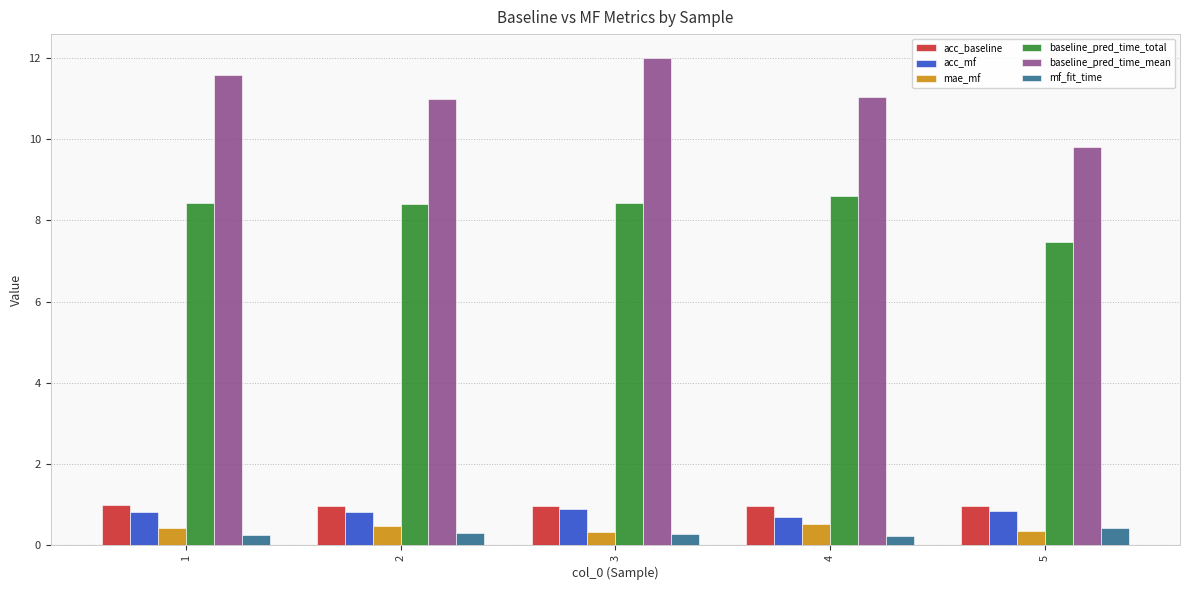

True or false: baseline_pred_time_total has a value of 8.4 at 1.

True